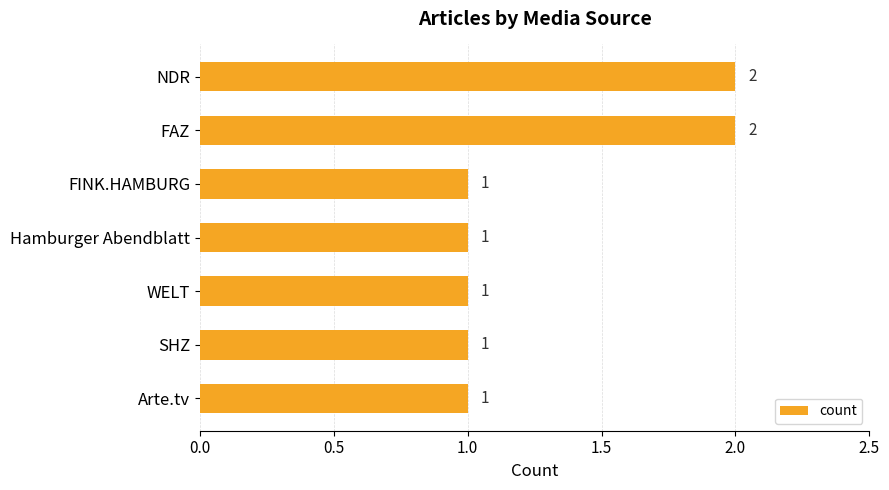

How many values are between 1 and 2?

7